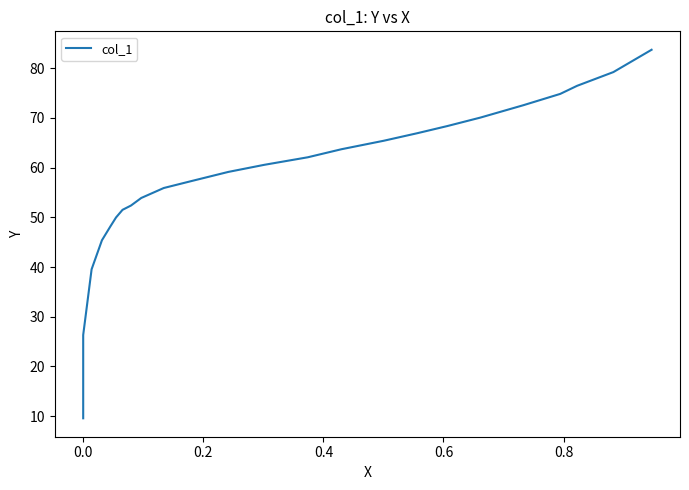

What is the minimum value shown in the chart?

9.6